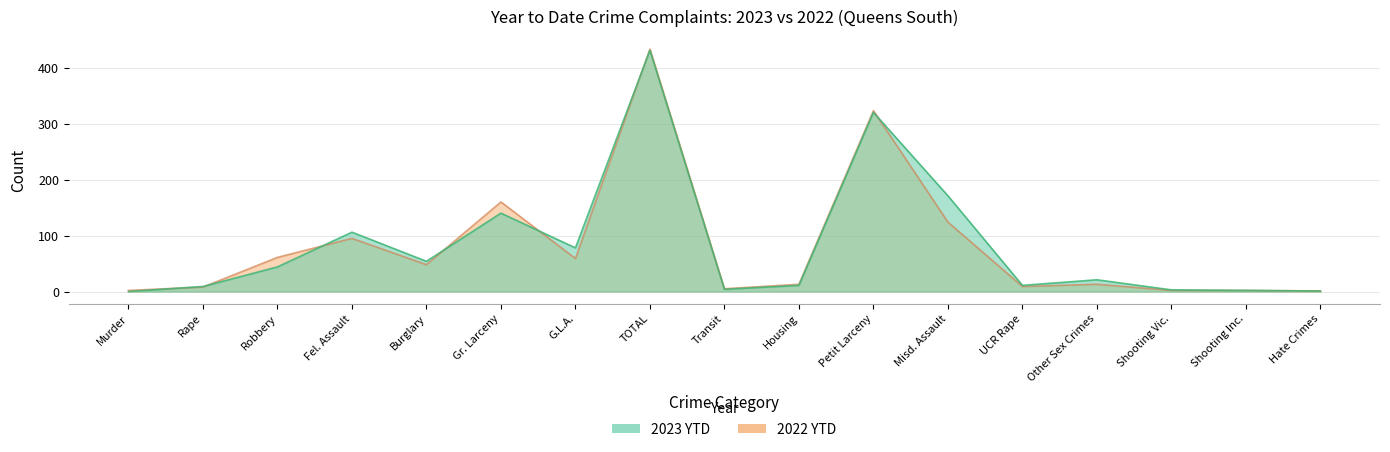

What is the difference between the maximum and minimum values in the 2022 YTD series?

432